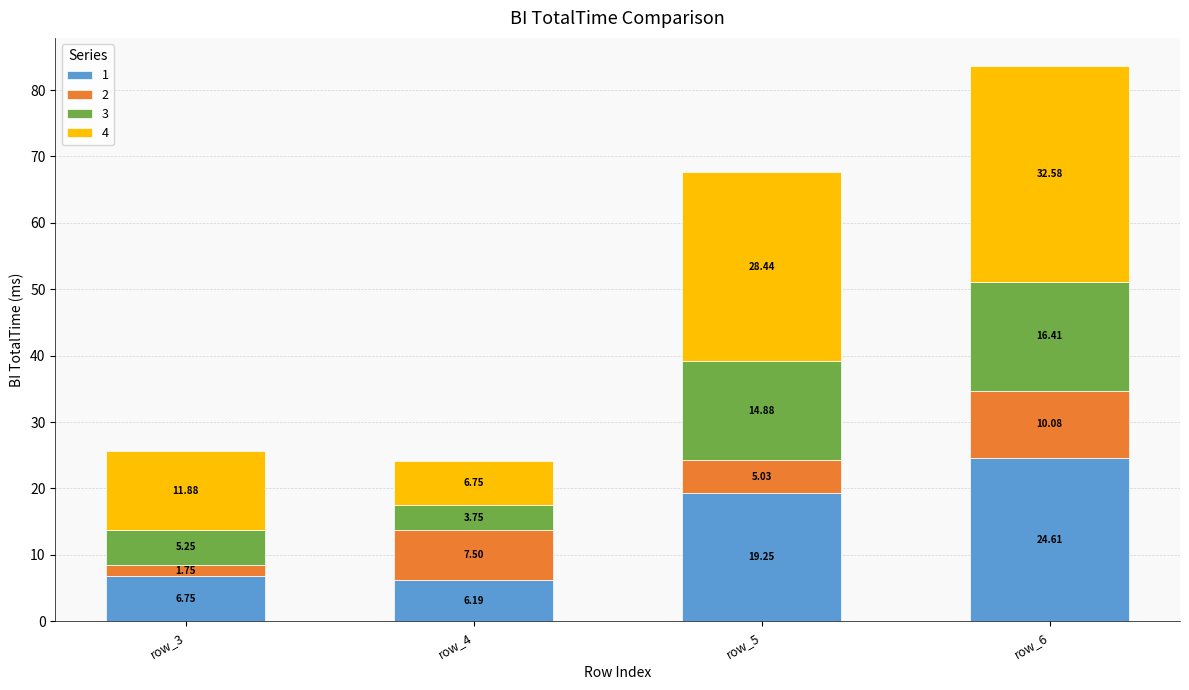

What is the total value across all series at row_3?

25.6